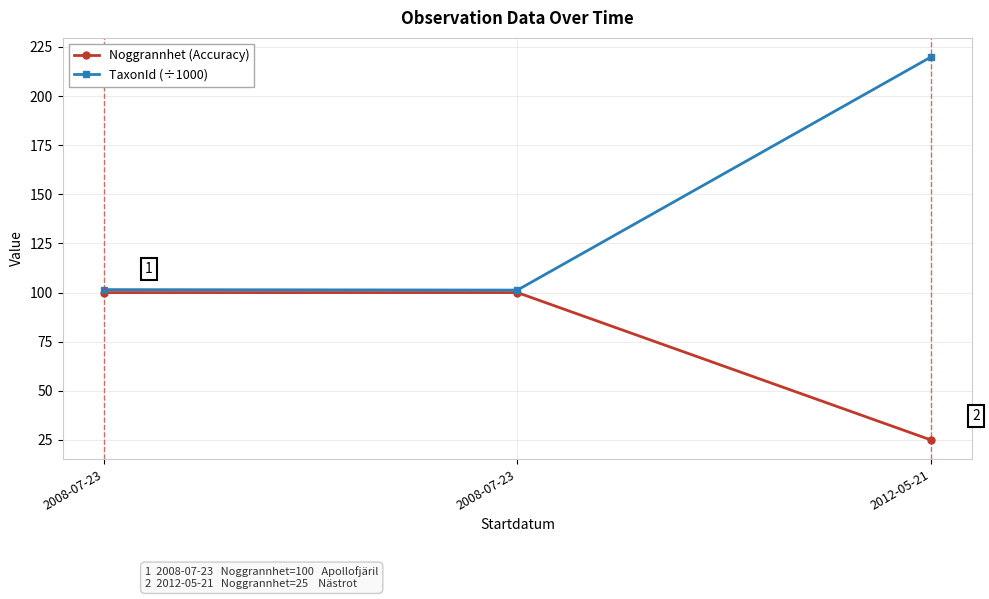

How many data points in Noggrannhet (Accuracy) are less than 100?

1